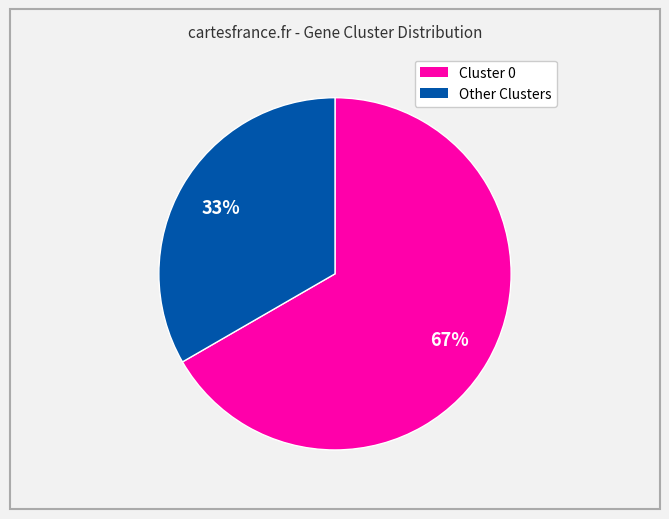

Does any single category account for the majority?

Yes